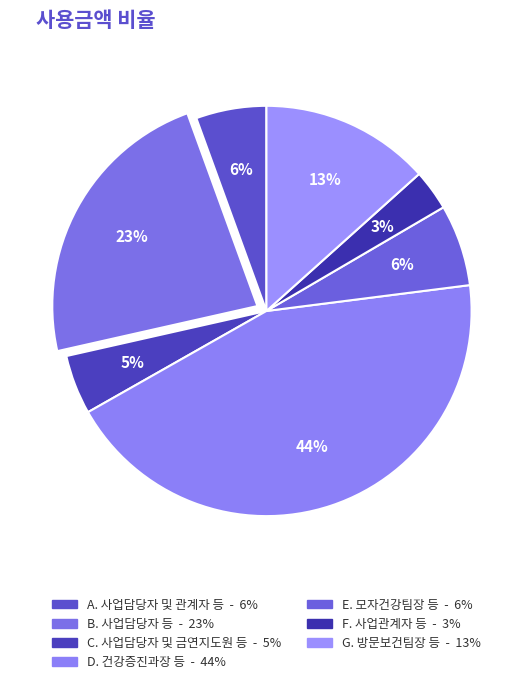

Count the number of slices in the pie.

7